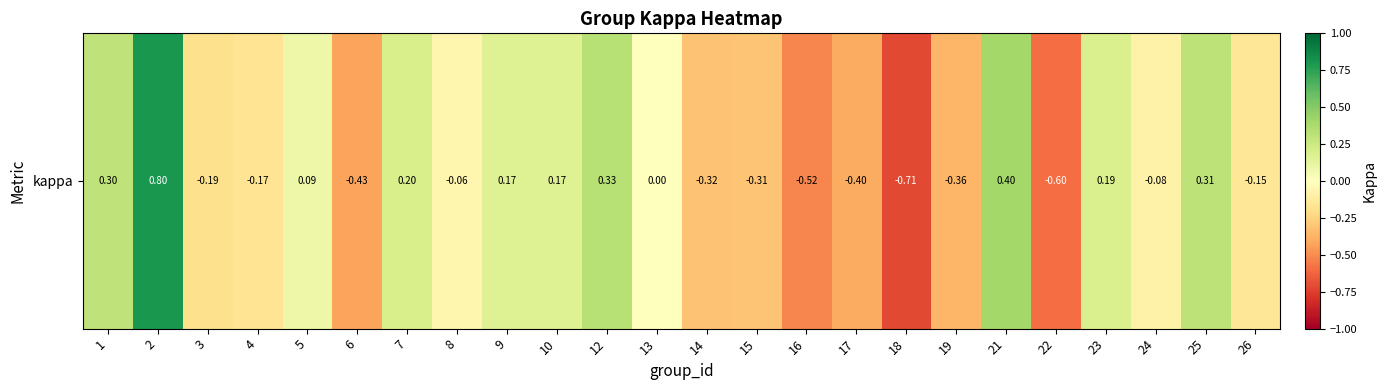

How many negative values are there?

13